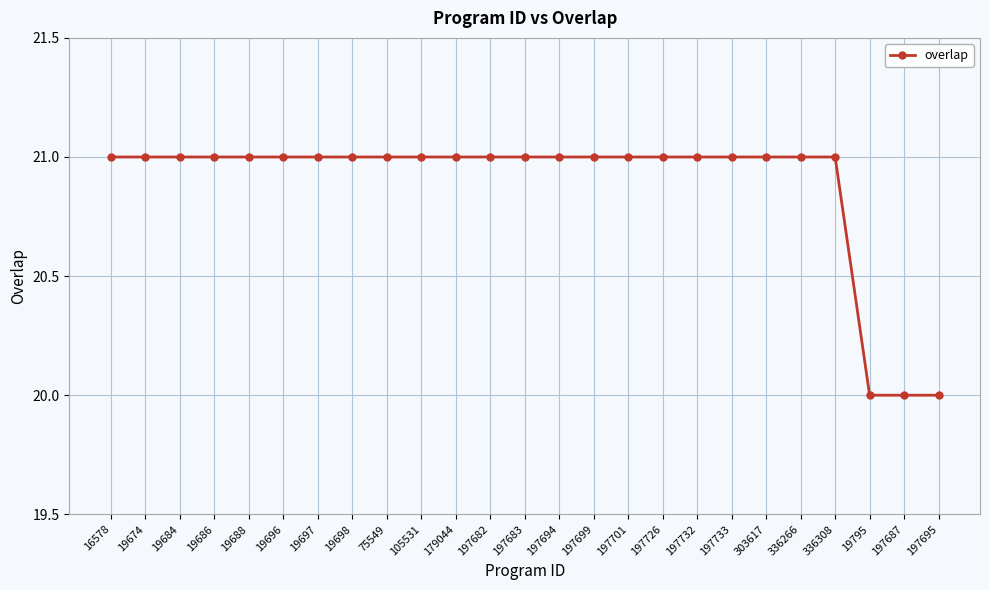

What is the approximate value at 19698?

21